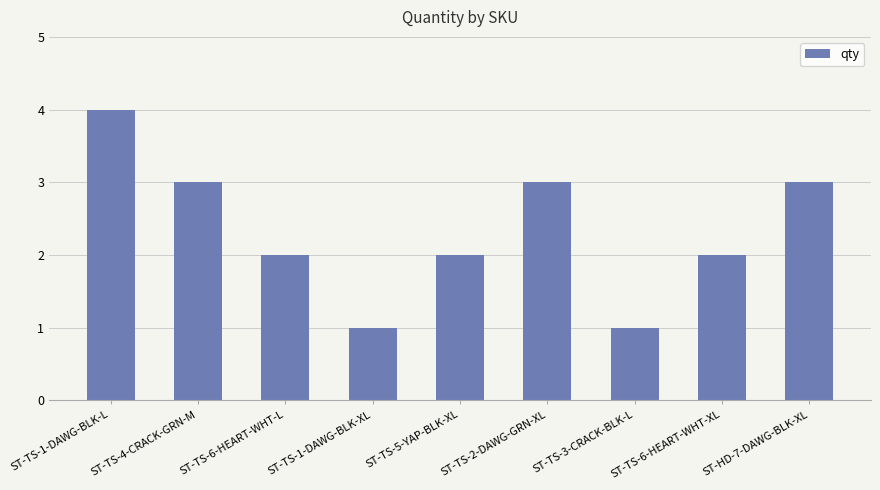

What is the ratio of the value at ST-HD-7-DAWG-BLK-XL to the value at ST-TS-3-CRACK-BLK-L?

3.0